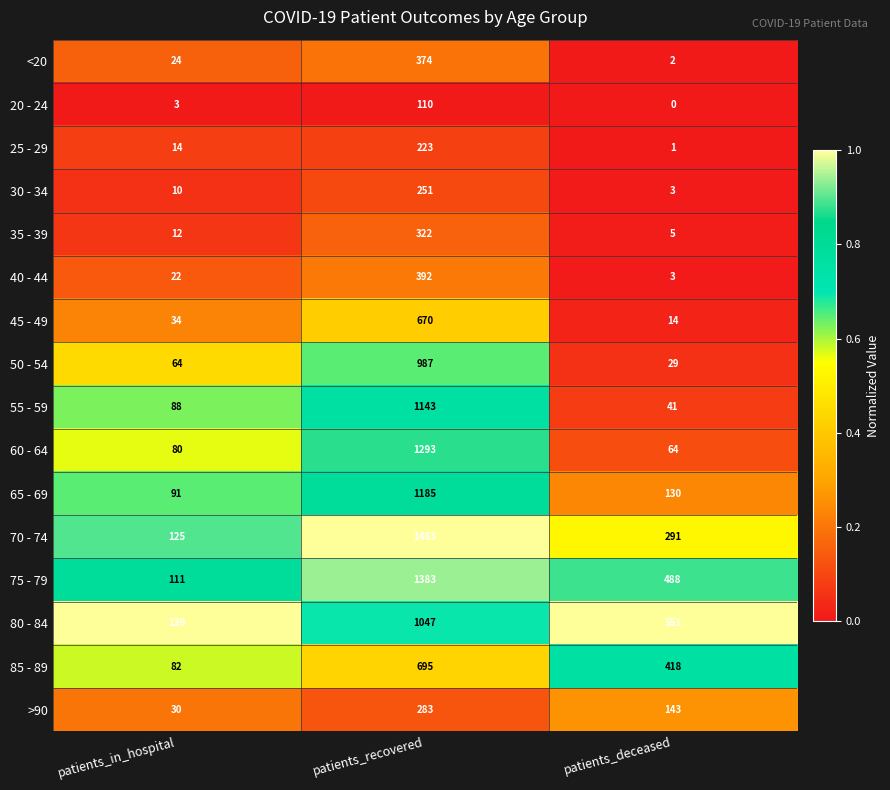

What is the difference between the 50 - 54 values at patients_recovered and patients_in_hospital?

923